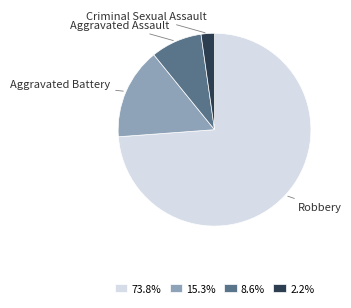

Rank the categories by value from lowest to highest.

Criminal Sexual Assault, Aggravated Assault, Aggravated Battery, Robbery